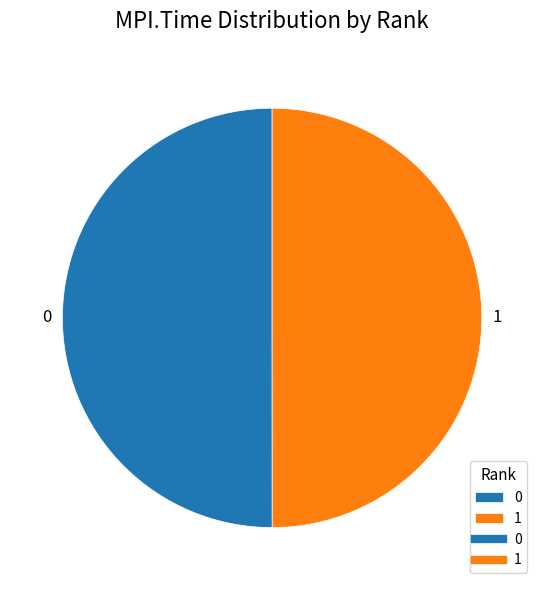

How many slices are in this pie chart?

2